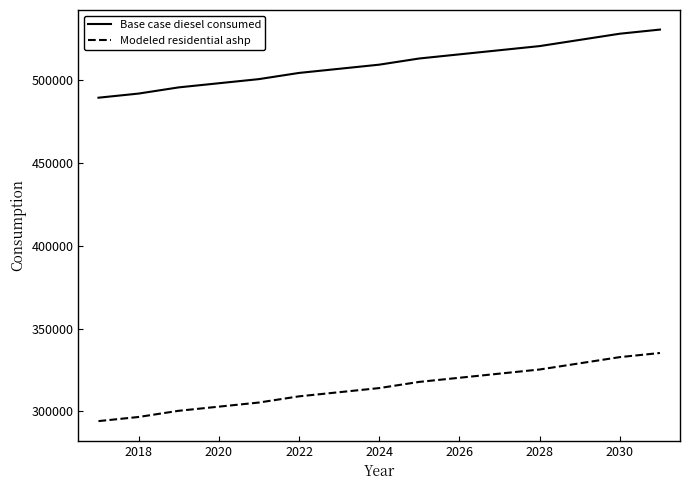

At how many categories does at least one series exceed 410691?

15